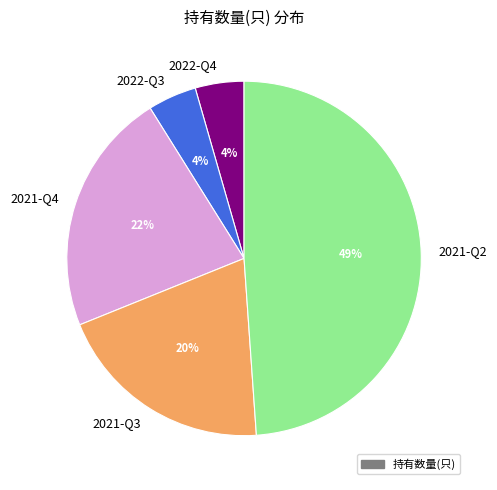

What percentage is the 2021-Q2 slice, to the nearest percent?

49%